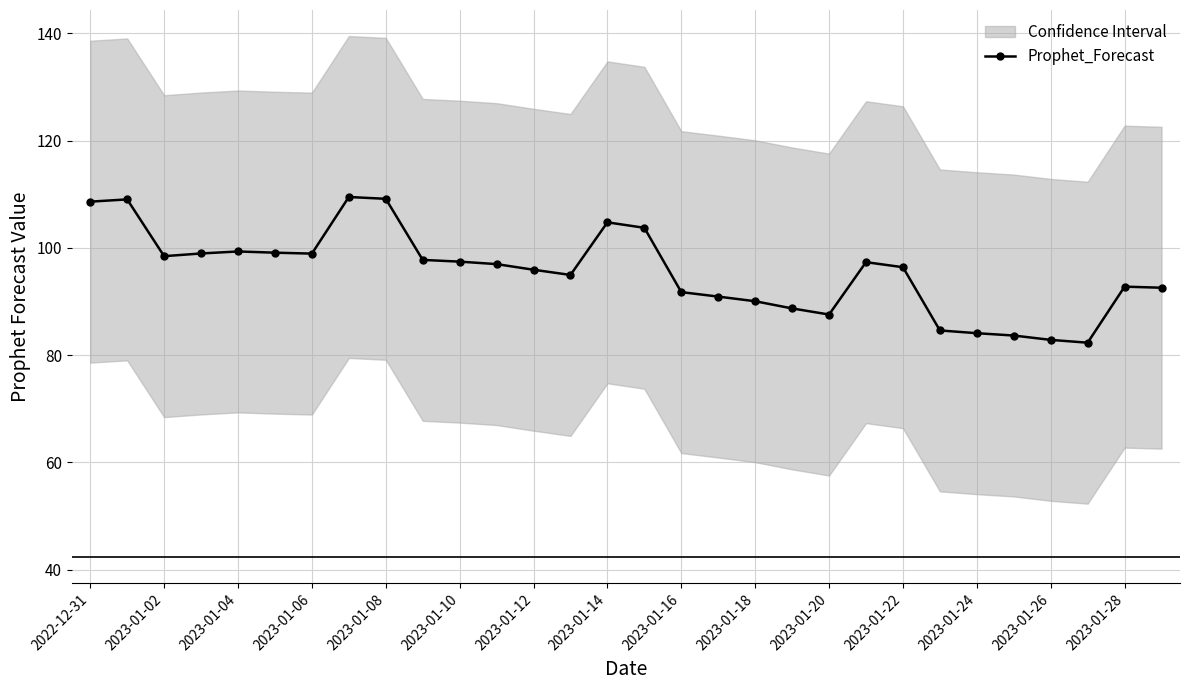

What is the change in value from 2023-01-06 to 19?

-10.2